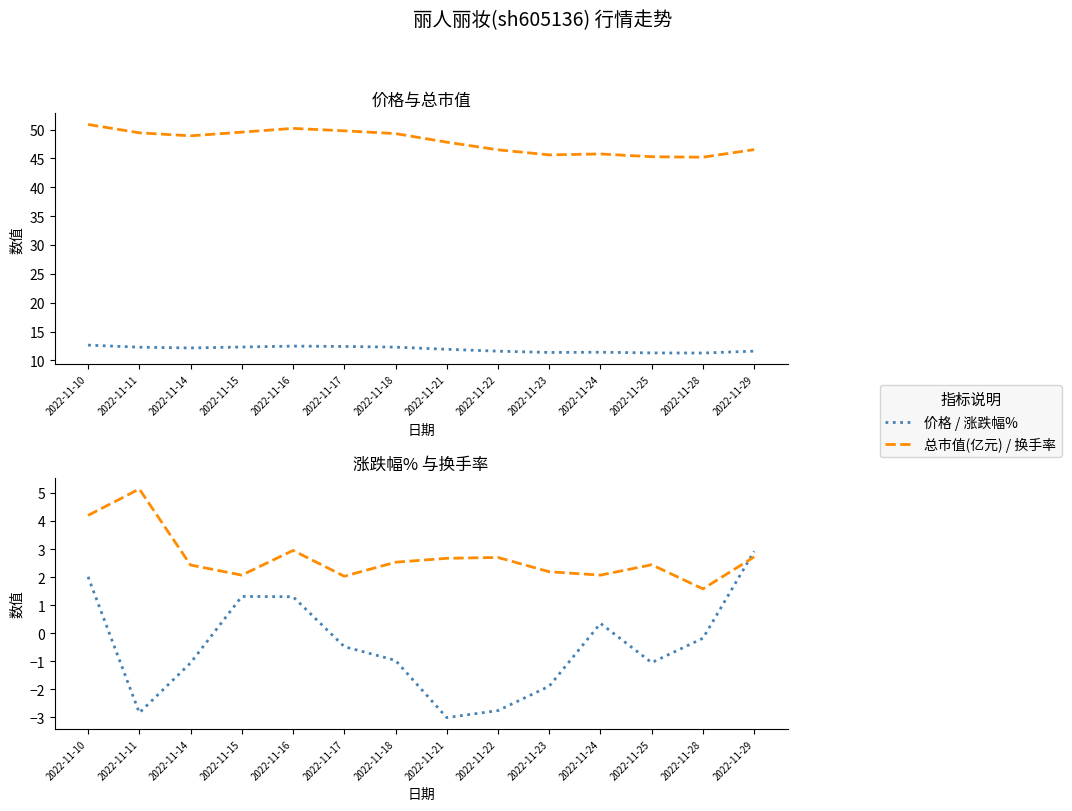

How many data points in 涨跌幅% are less than 0?

9